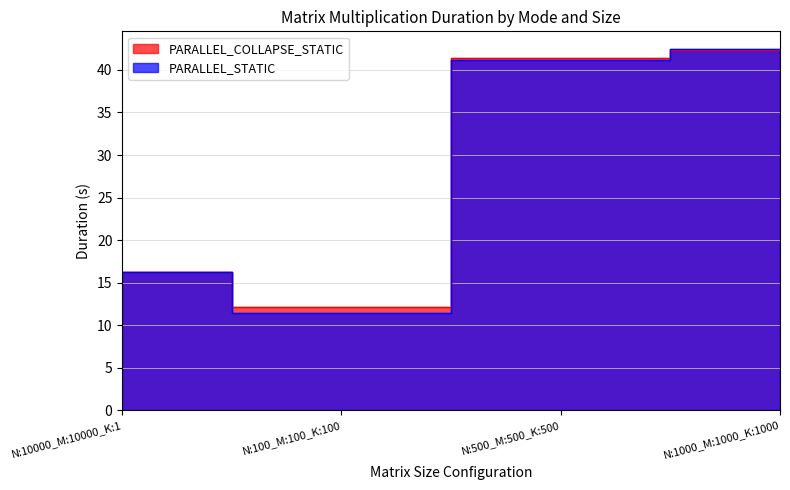

True or false: PARALLEL_COLLAPSE_STATIC and PARALLEL_STATIC cross at least once.

True